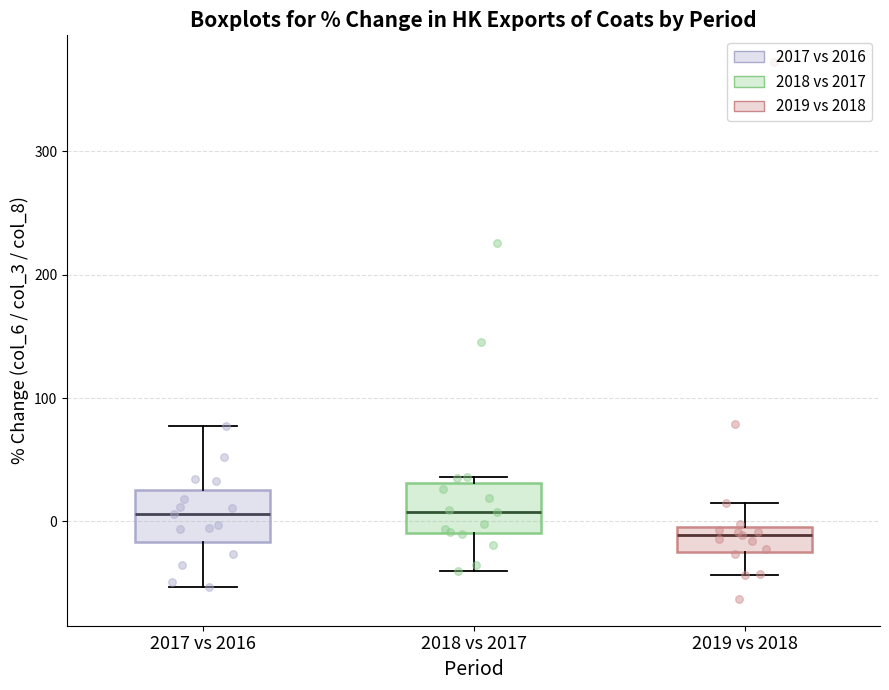

Reading left to right, read every box against the y-axis: the position of its median line, the range the box covers, and the ends of its whiskers. The values are not printed on the chart, so give them approximately, as read against the axis.

2017 vs 2016: median 10, box -20 to 30, whiskers -50 to 80
2018 vs 2017: median 10, box -10 to 30, whiskers -40 to 40
2019 vs 2018: median -10, box -20 to 0, whiskers -40 to 10